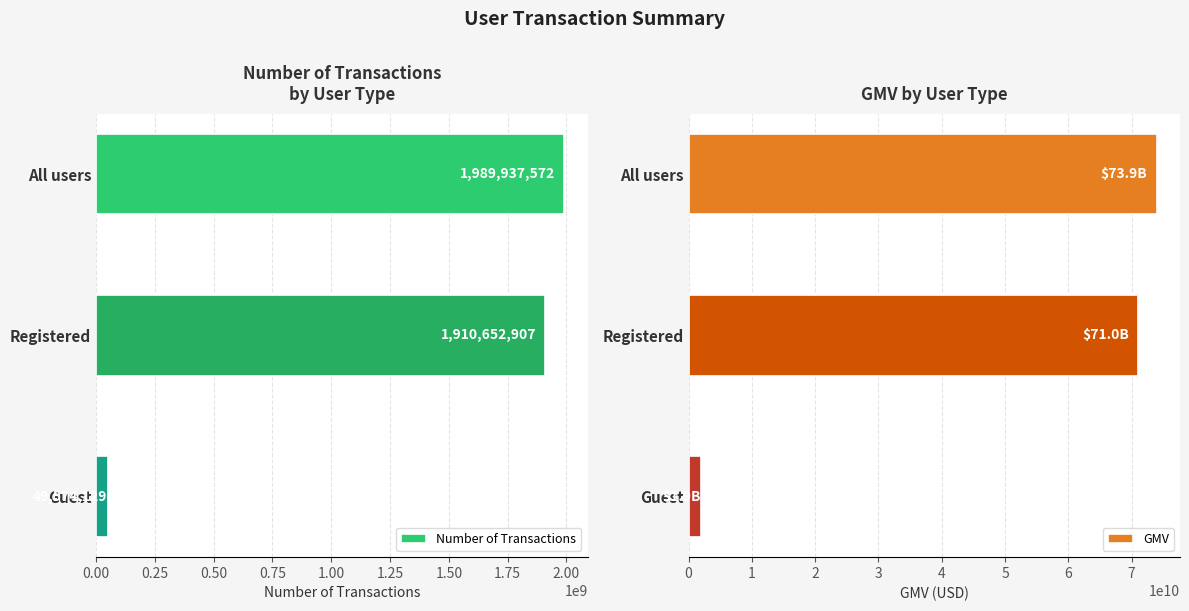

The GMV series shows 73937666318.7 at All users. True or false?

True